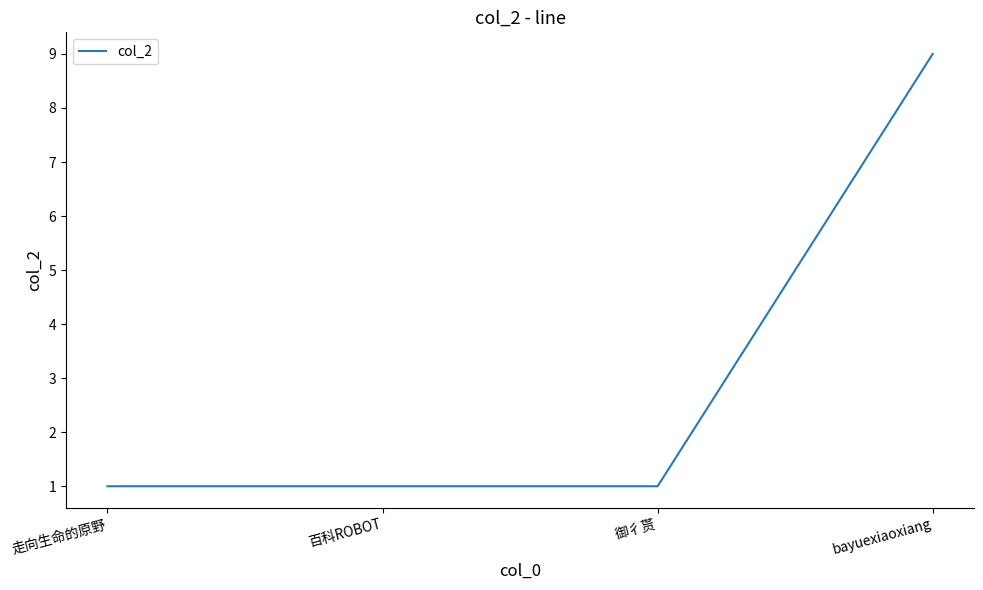

Count the number of data series in this chart.

1